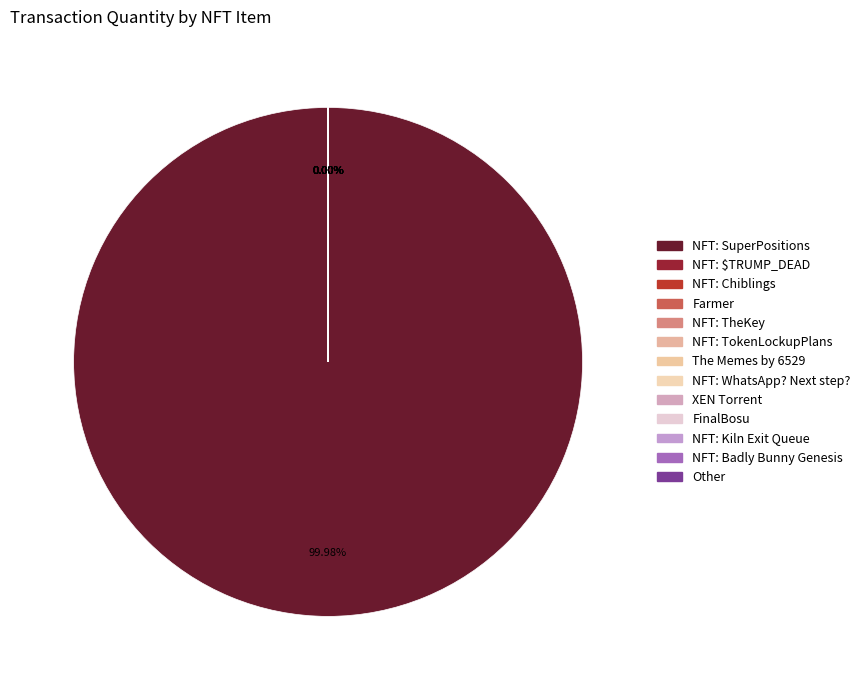

Does NFT: SuperPositions represent more than half of the total?

Yes